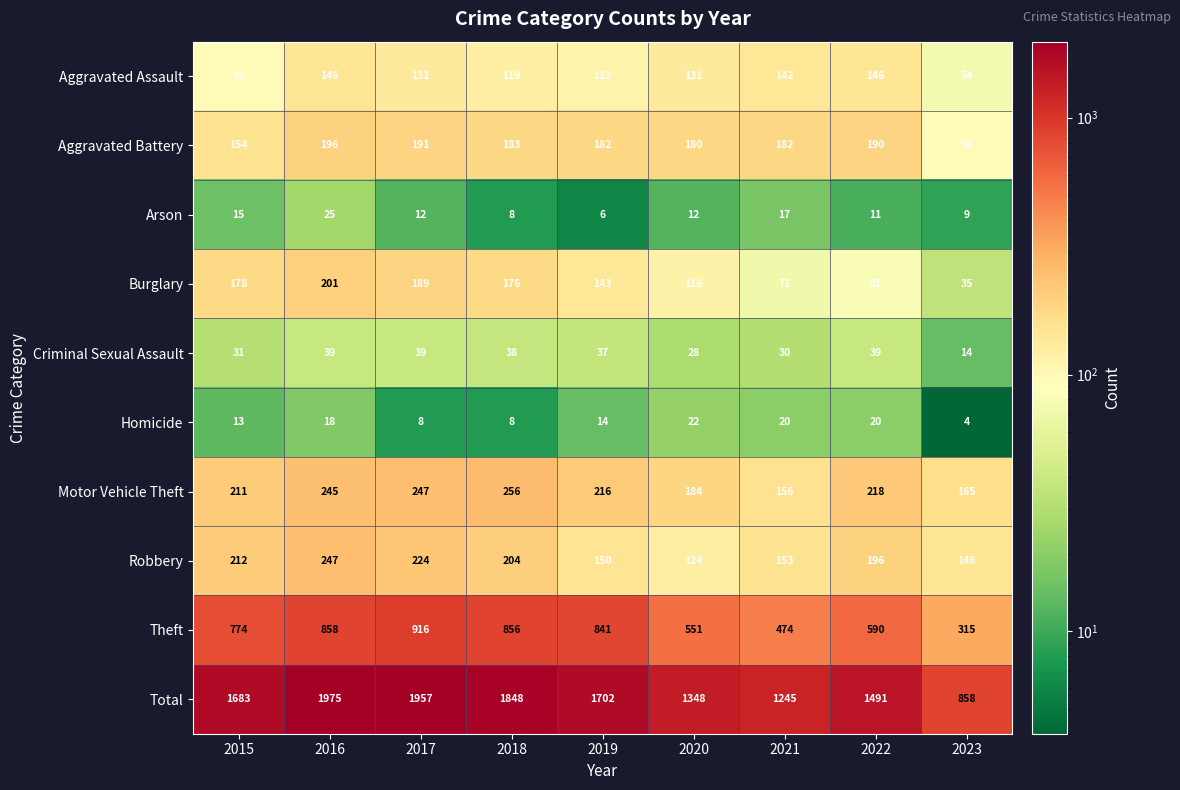

What value does the Burglary series have at 2016, to the nearest 10?

200